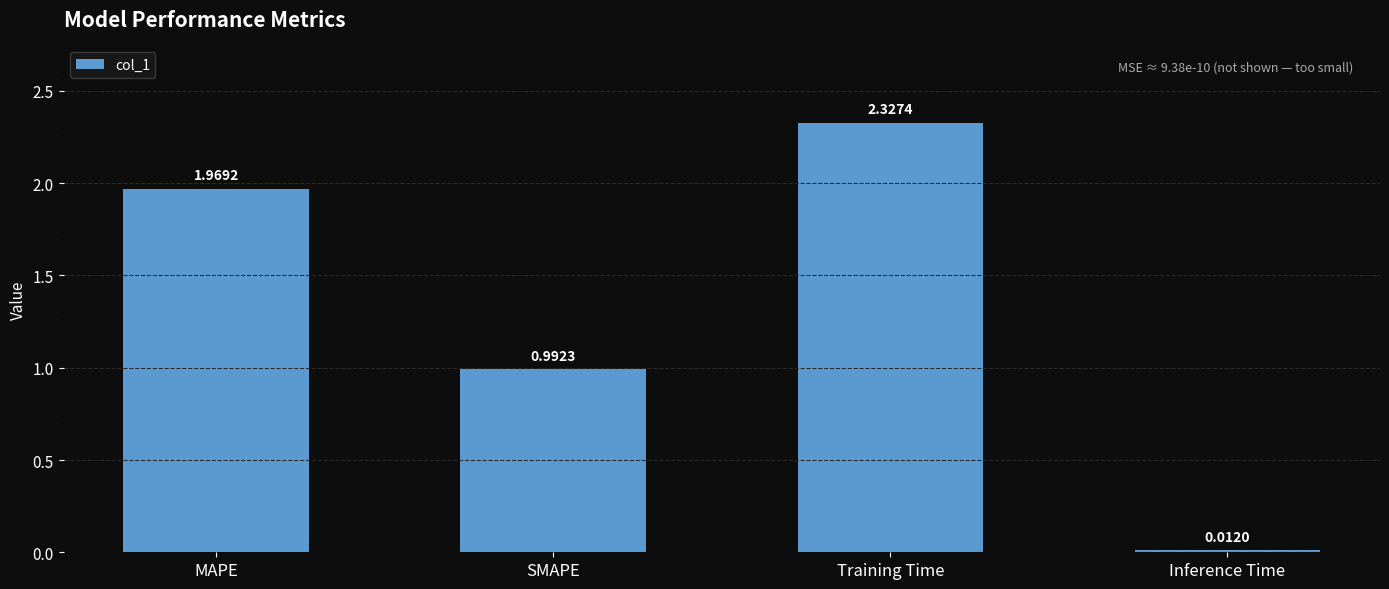

What position from the right is Inference Time?

1